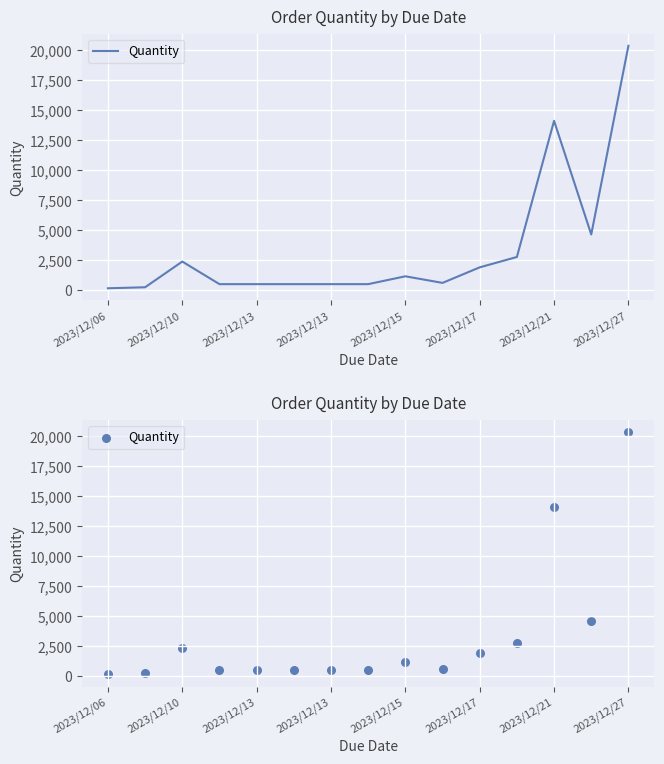

What is the ratio of the value at 2023/12/21 to the value at 2023/12/27?

0.7